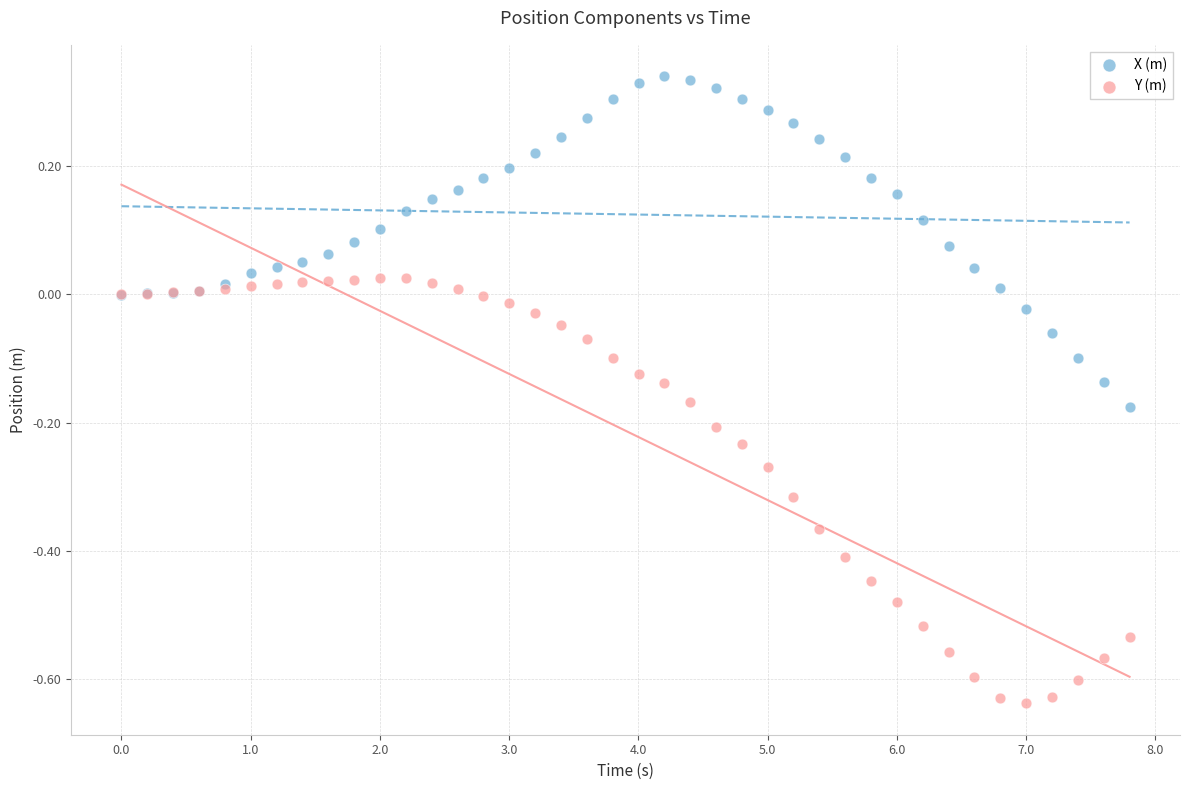

Which series contains the lowest Y value?

Y (m)